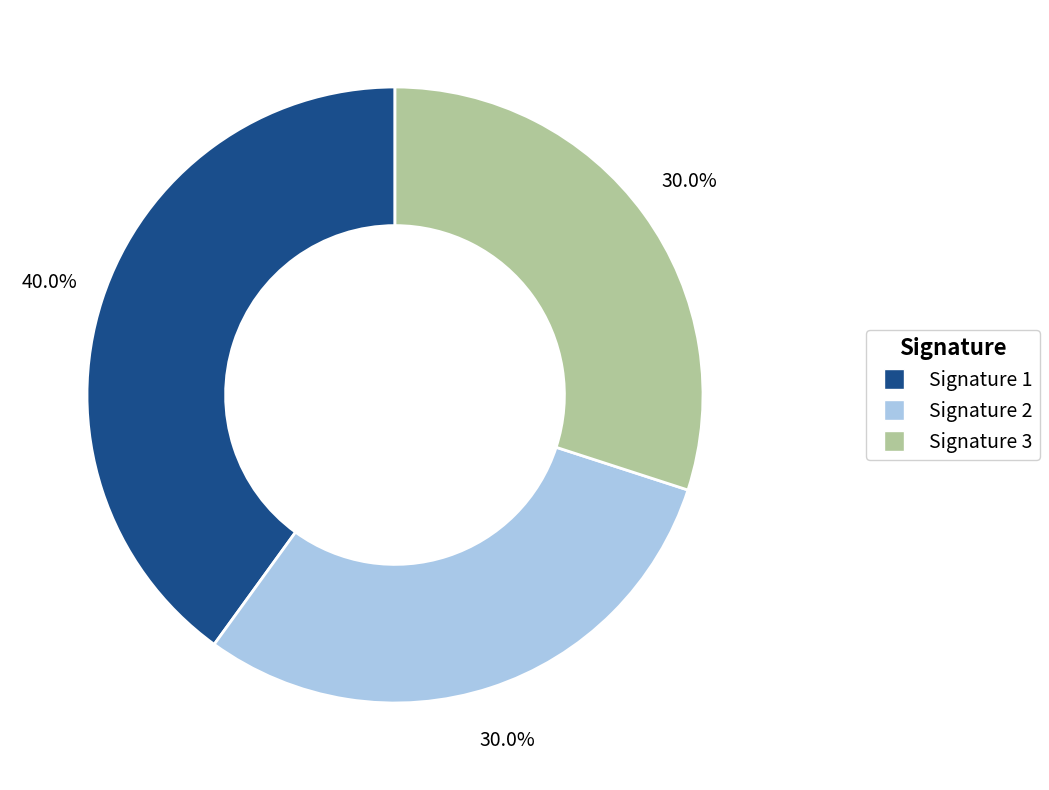

Is the sum of Signature 1 and Signature 3 greater than half?

Yes